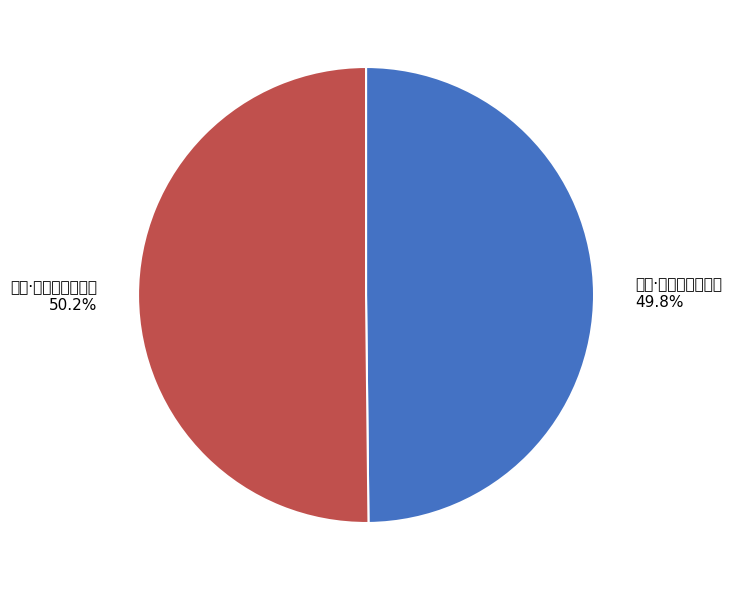

Combined, what portion of the pie is 小溪·脉脉寒溪彻底明 and 吴江·返照澄波彻底明?

100.0%